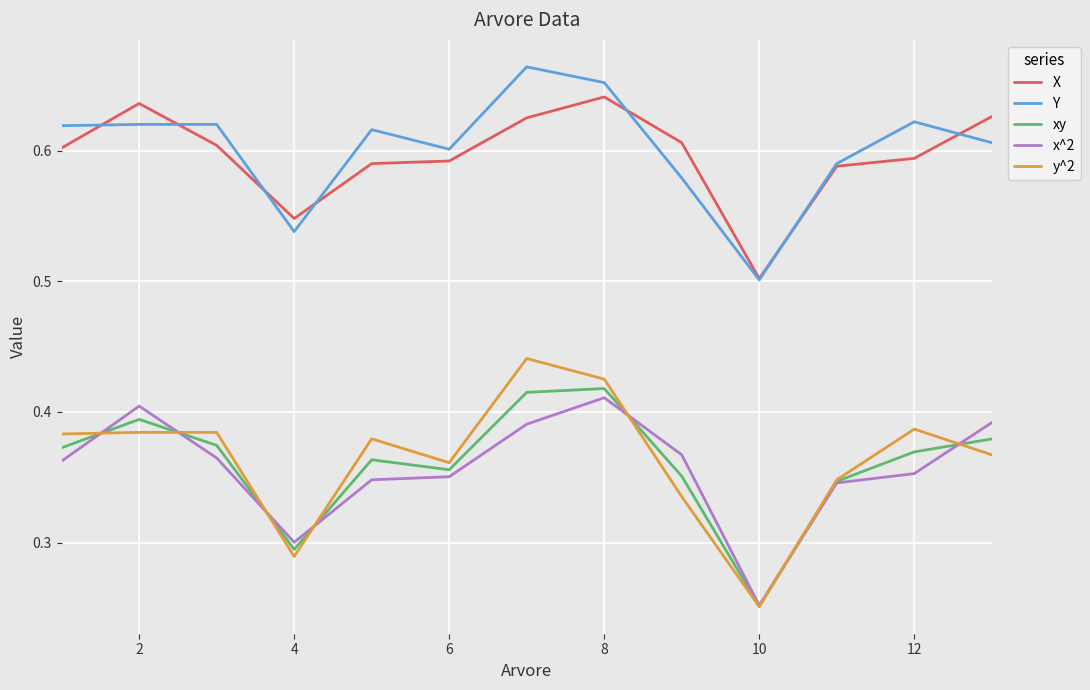

True or false: Y and x^2 cross at least once.

False